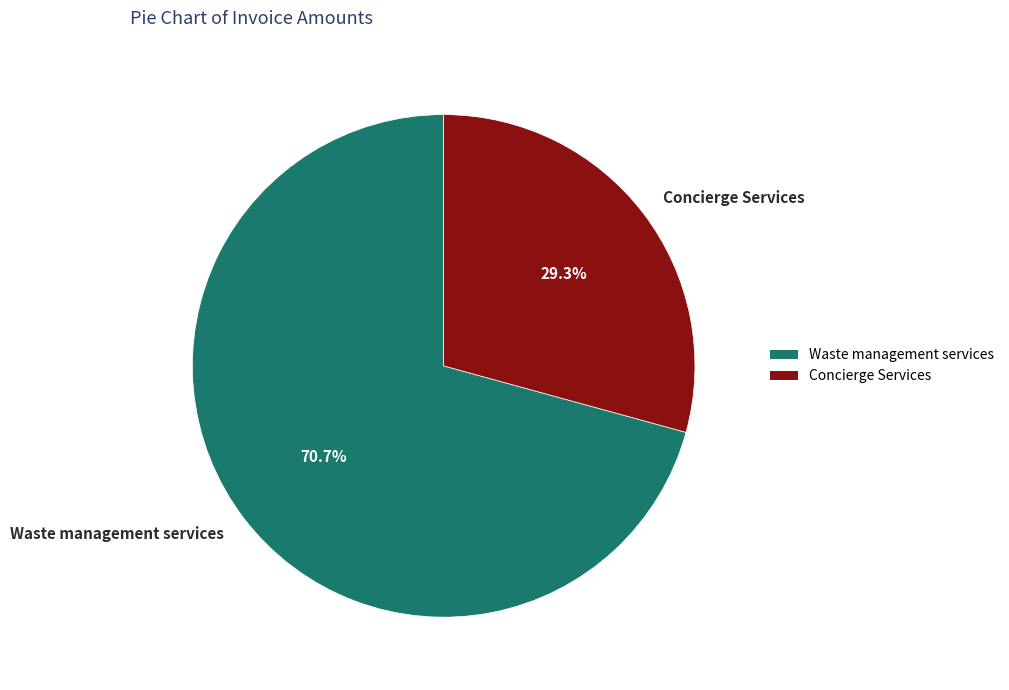

How many slices are in this pie chart?

2